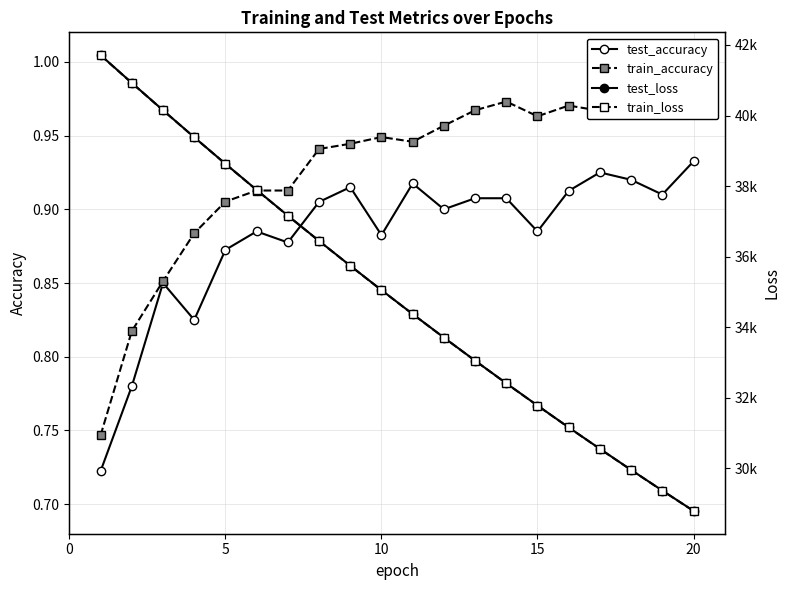

True or false: test_accuracy has a value of 0.9 at 10.

True